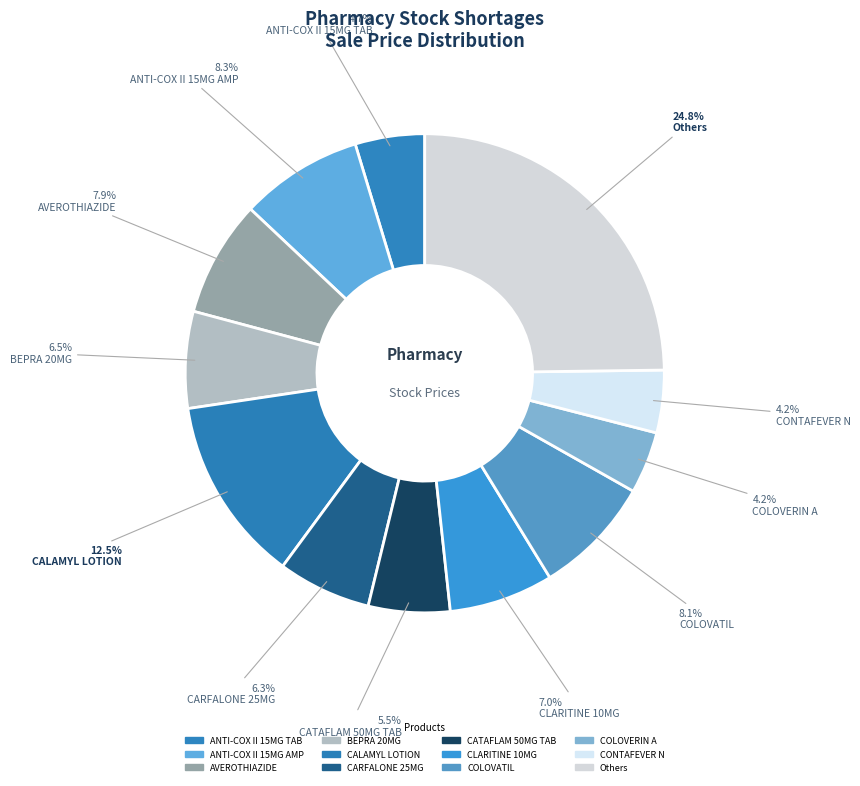

How many segments does this pie chart have?

12